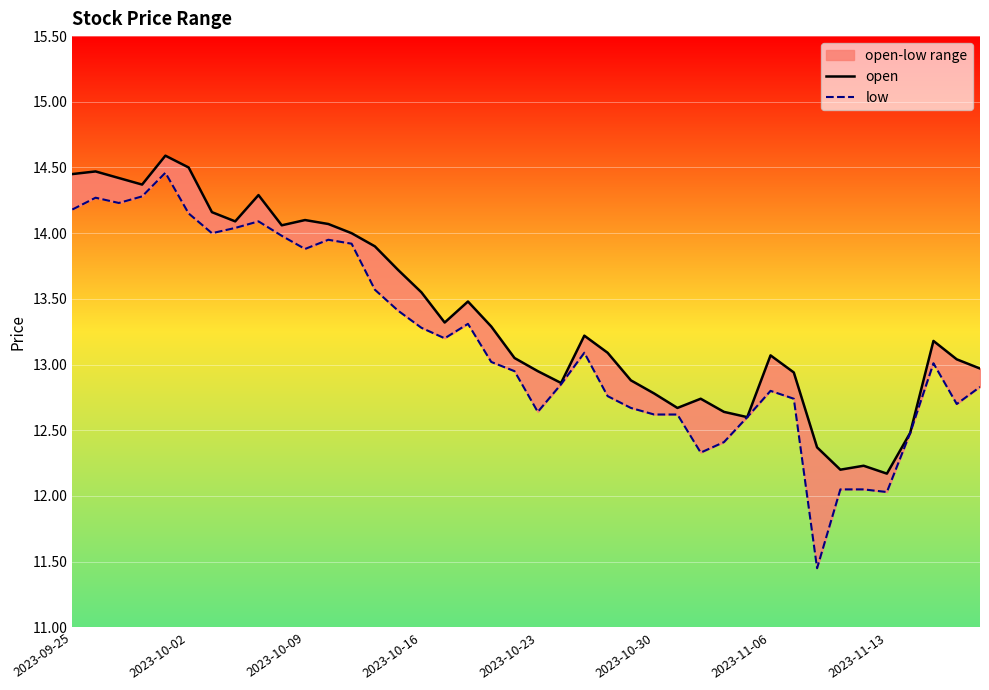

In open, how many points are higher than both neighbors (excluding endpoints)?

10